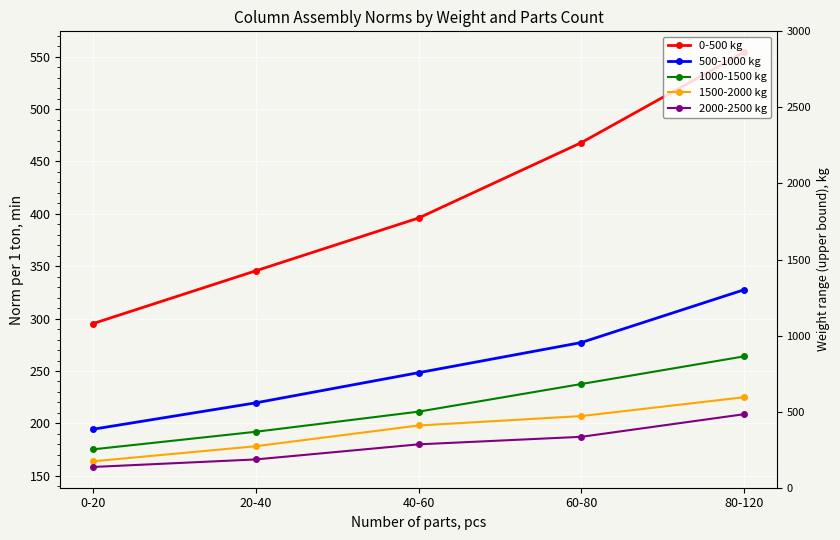

What is the highest value of the 0-500 kg series?

554.4